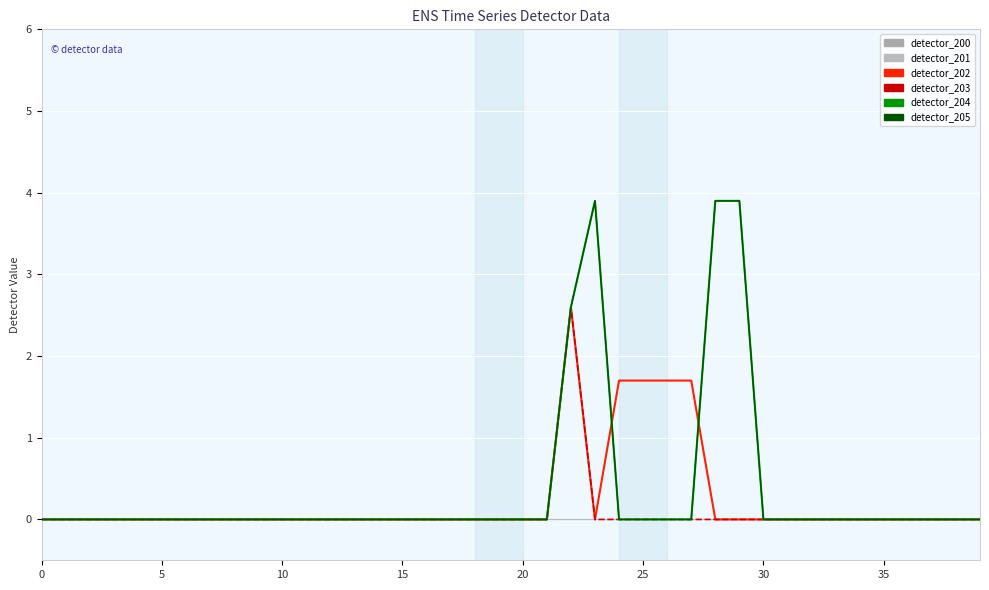

What is the average value of the detector_202 series?

0.2